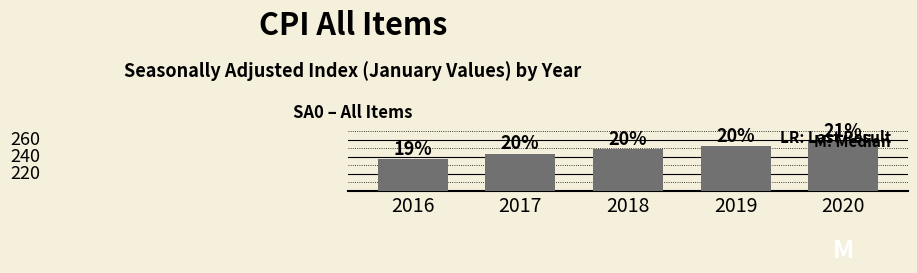

What is the maximum value shown in the chart?

258.7